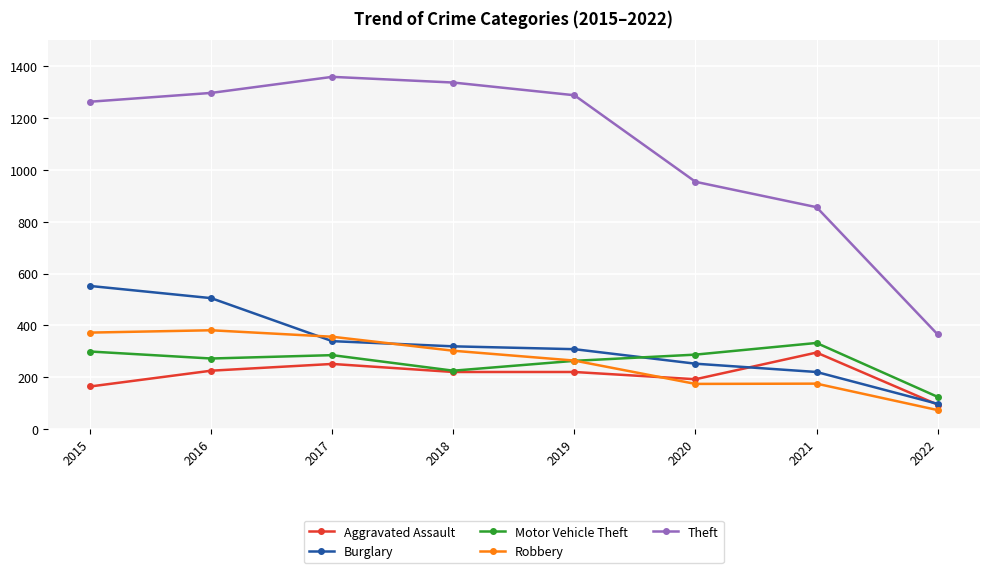

How many lines are shown in the chart?

5